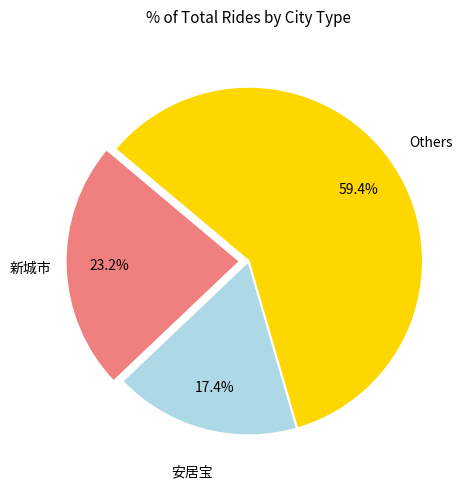

To the nearest percent, what is the difference between the largest and smallest slice percentages?

42%